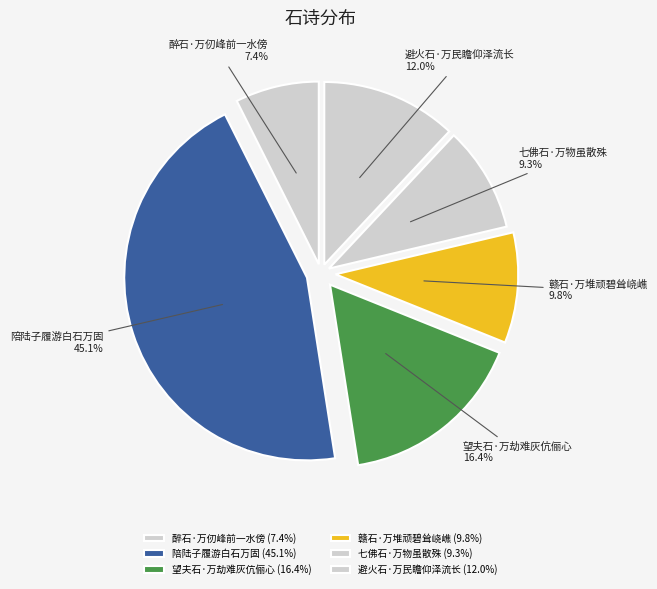

What is the ratio of the value at 避火石·万民瞻仰泽流长 to the value at 陪陆子履游白石万固?

0.3